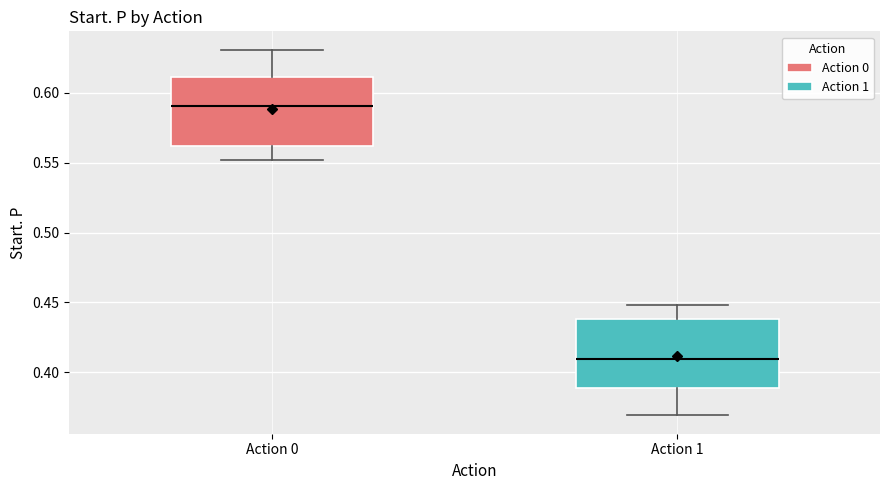

Reading left to right, read every box against the y-axis: the position of its median line, the range the box covers, and the ends of its whiskers. The values are not printed on the chart, so give them approximately, as read against the axis.

Action 0: median 0.59, box 0.56 to 0.61, whiskers 0.55 to 0.63
Action 1: median 0.41, box 0.39 to 0.44, whiskers 0.37 to 0.45